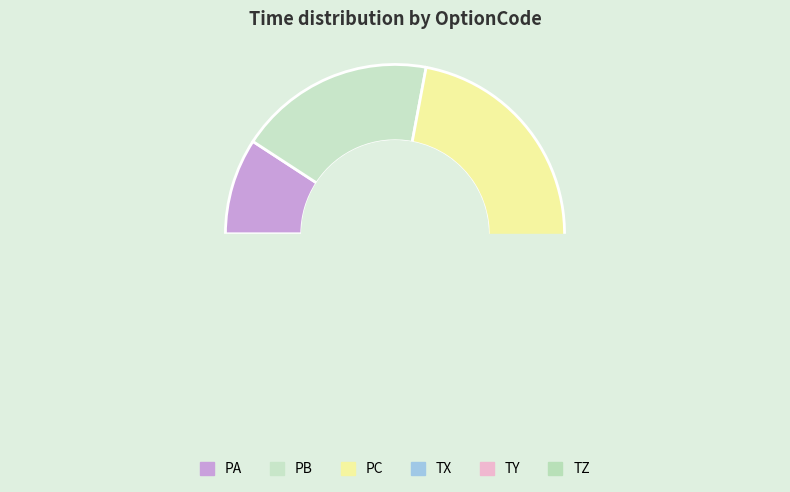

Combined, do TZ and TY account for over 50%?

No